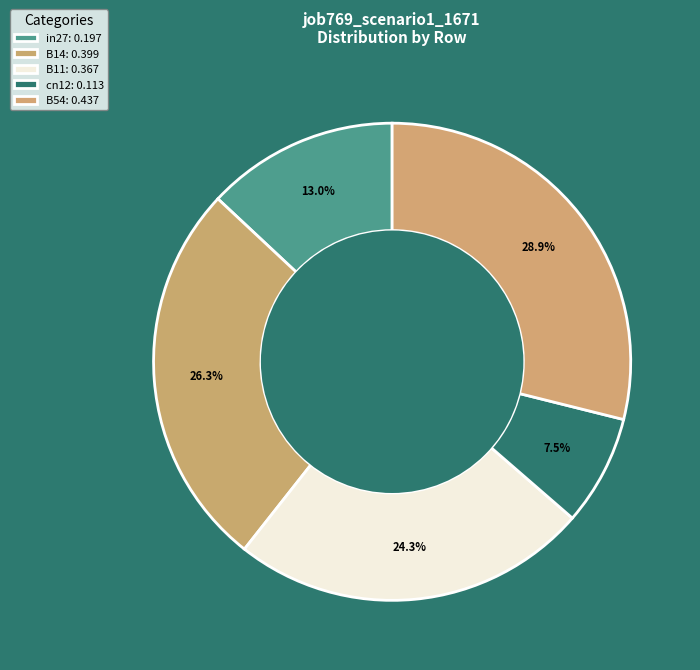

True or false: B54 accounts for 29% of the total.

True